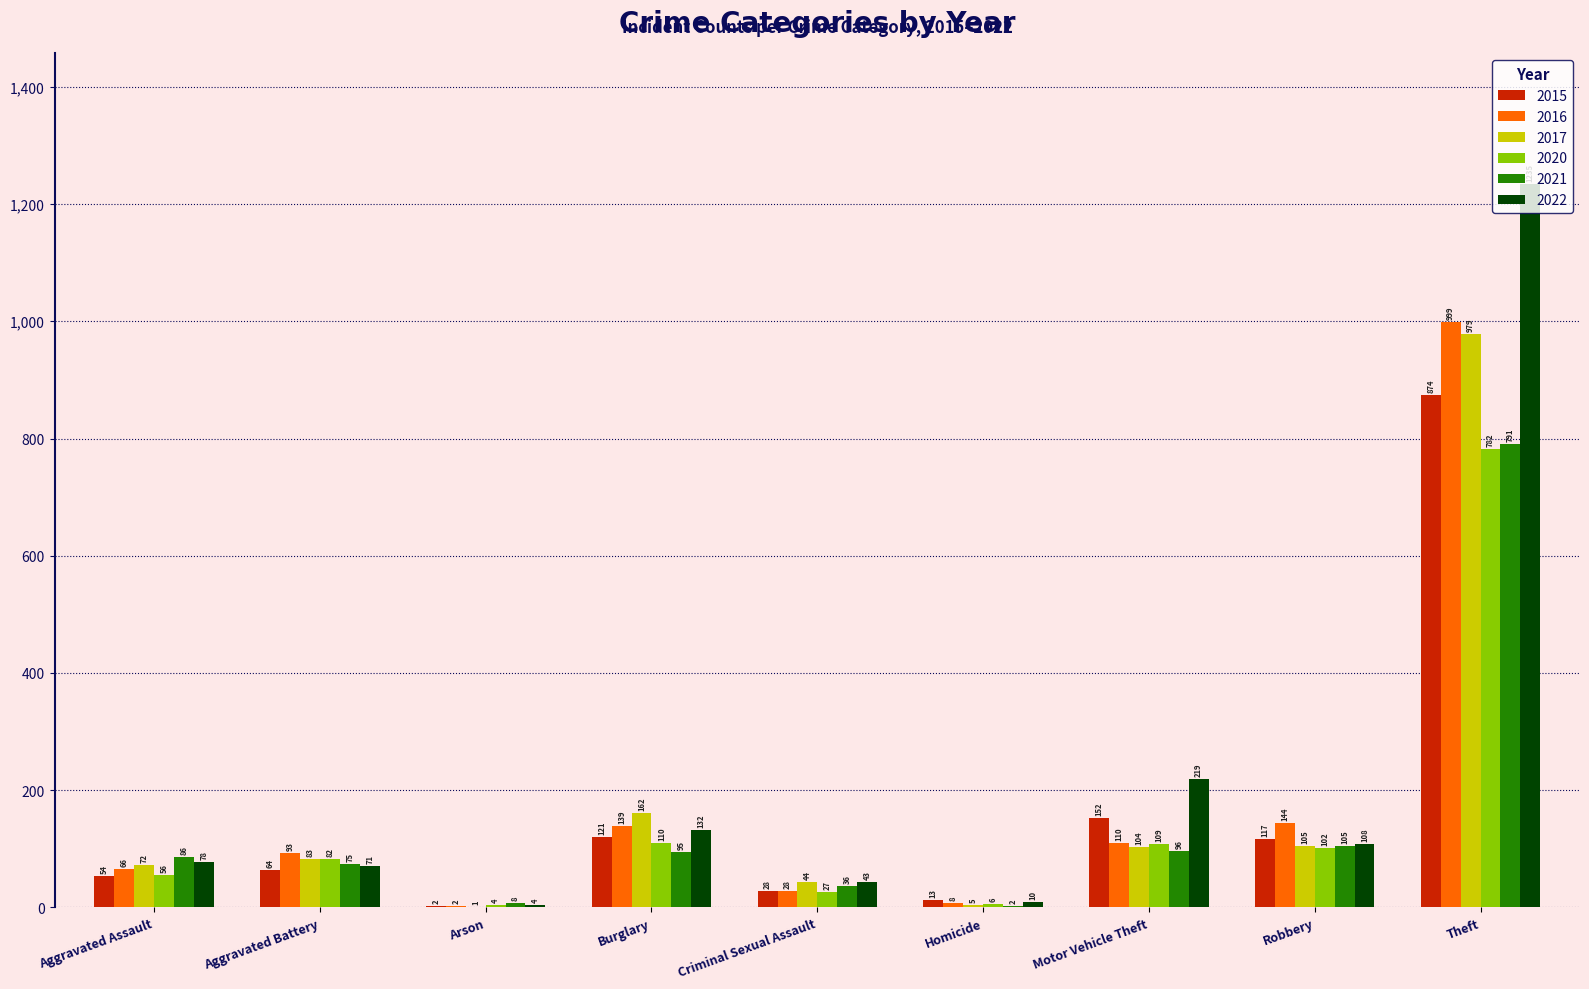

What is the sum of all 2021 values?

1294